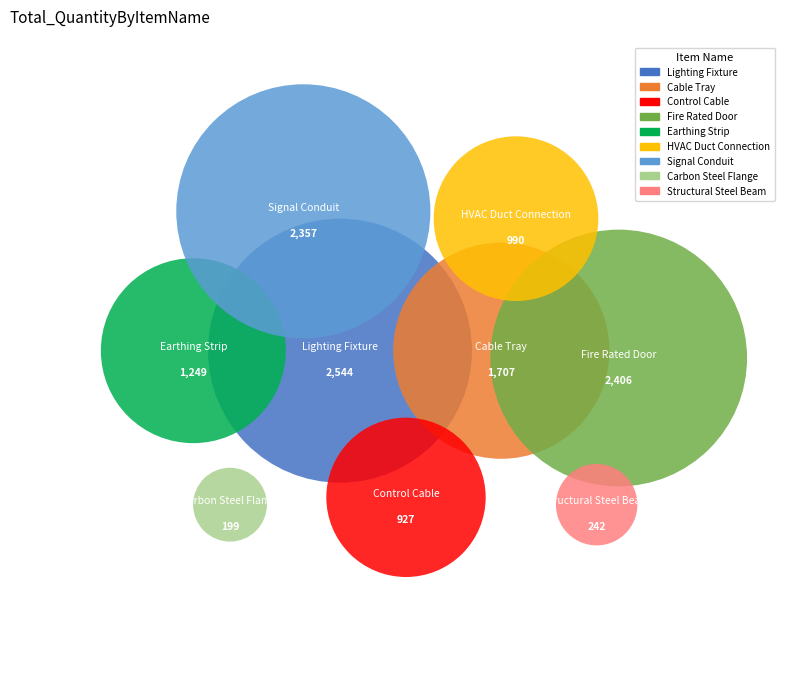

Combined, what portion of the pie is Lighting Fixture and HVAC Duct Connection?

28.0%